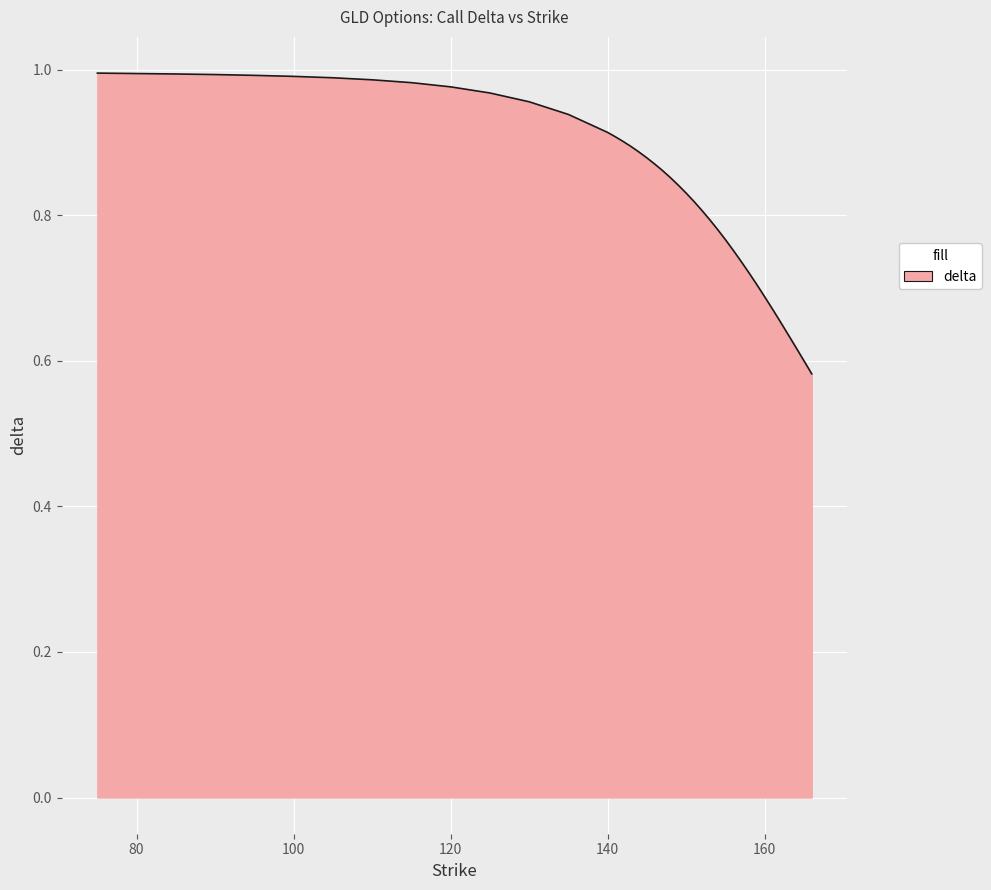

Rank the categories by value from highest to lowest.

75, 80, 85, 90, 95, 100, 105, 110, 115, 120, 125, 130, 135, 140, 141, 142, 143, 144, 145, 146, 147, 148, 149, 150, 151, 152, 153, 154, 155, 156, 157, 158, 159, 160, 161, 162, 163, 164, 165, 166